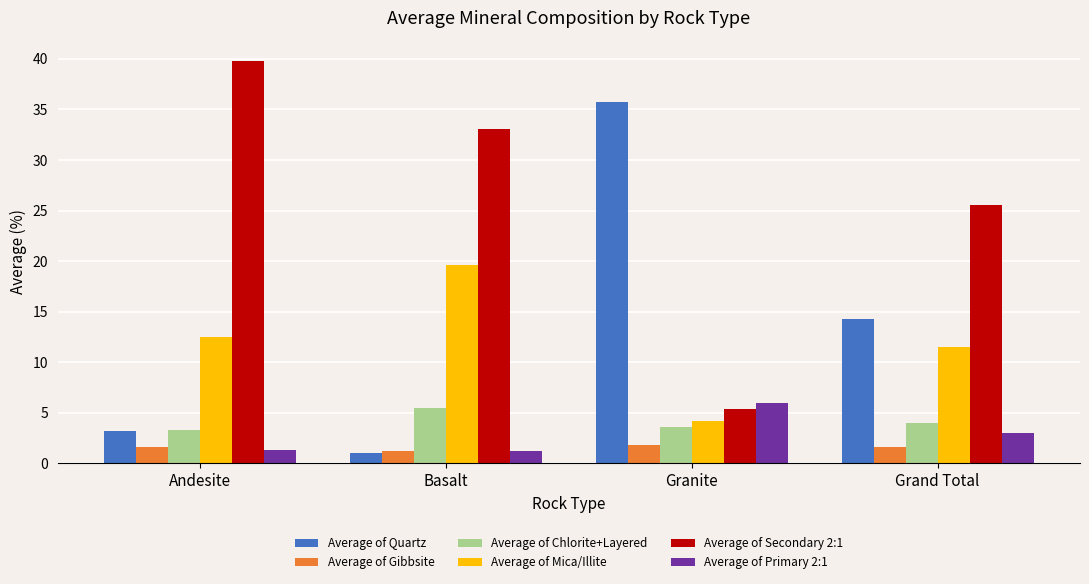

What is the difference between the second highest and minimum values in the Average of Gibbsite series?

0.4